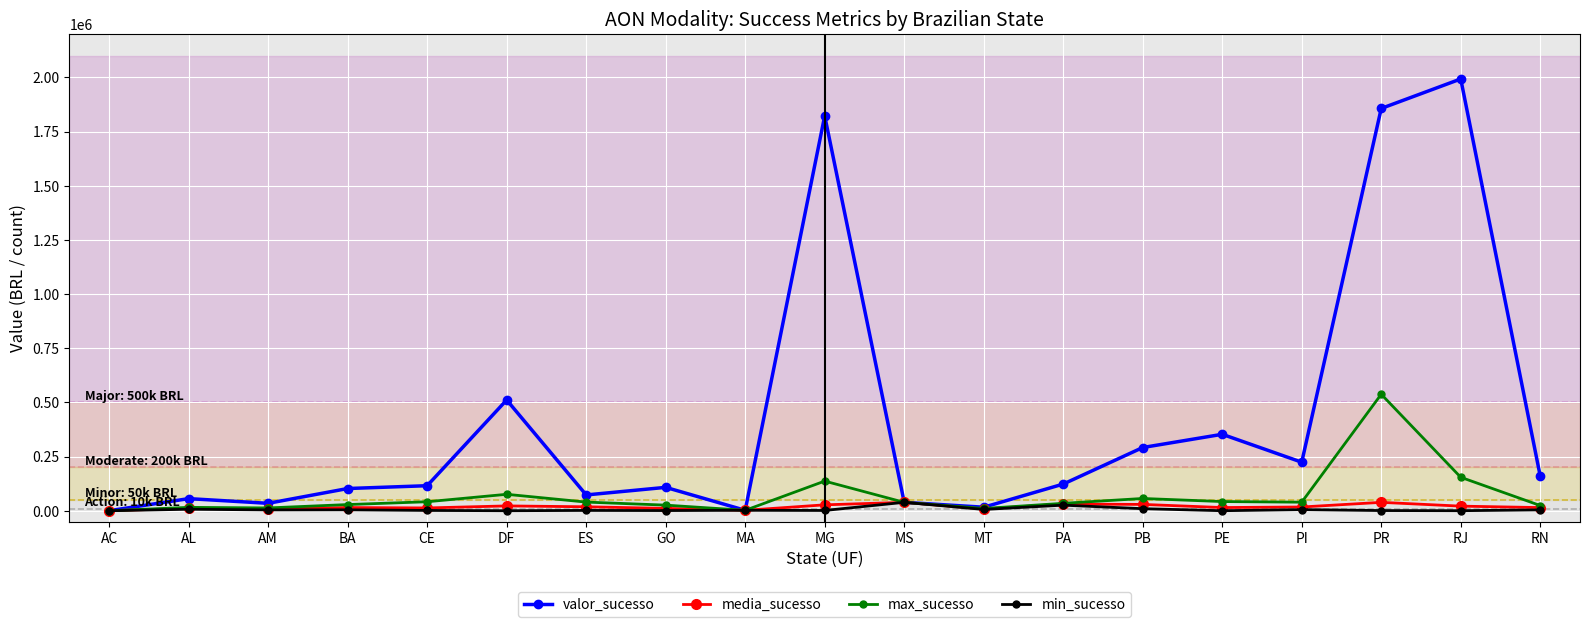

Which series has the largest range (max minus min)?

valor_sucesso